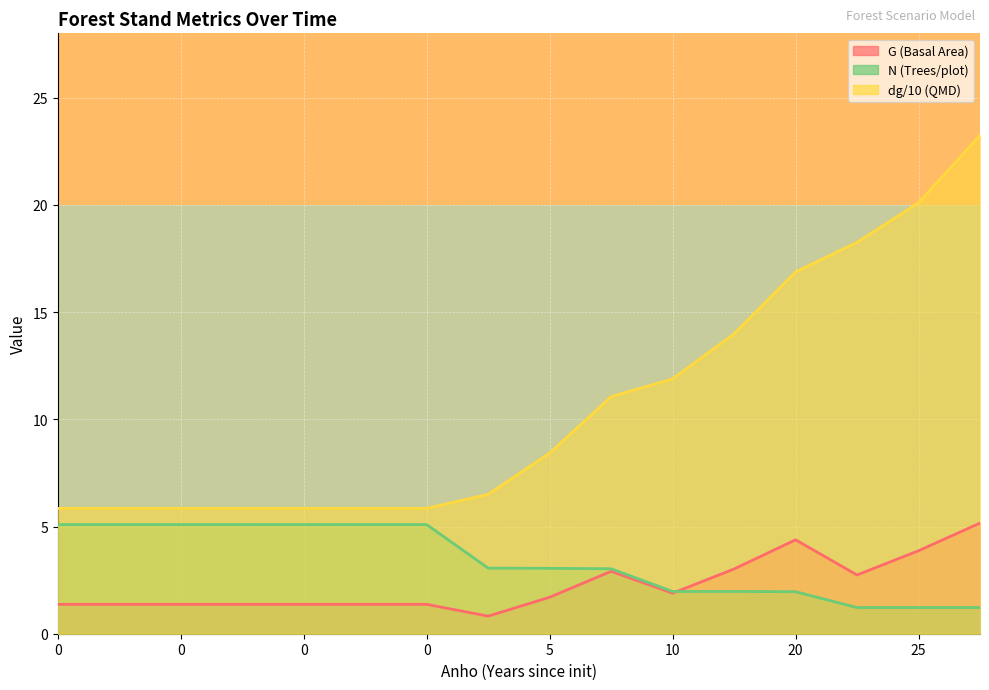

How many lines are shown in the chart?

3